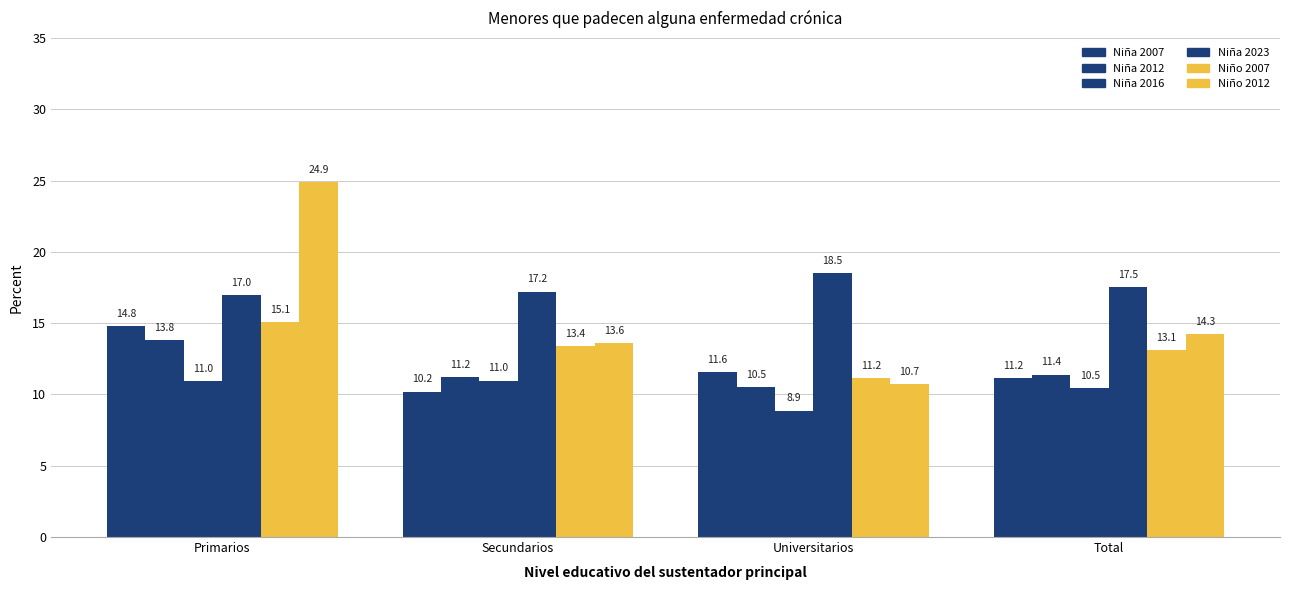

Which has a higher value, Total or Universitarios?

Universitarios